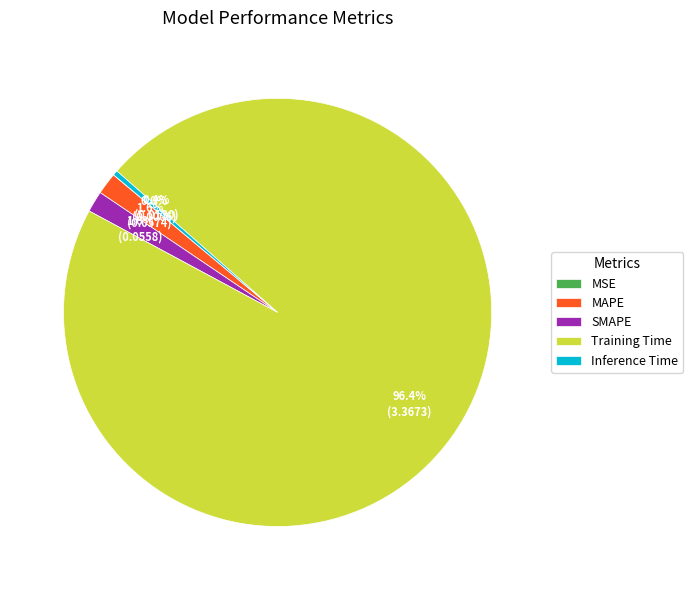

Between MAPE and Training Time, which is larger?

Training Time